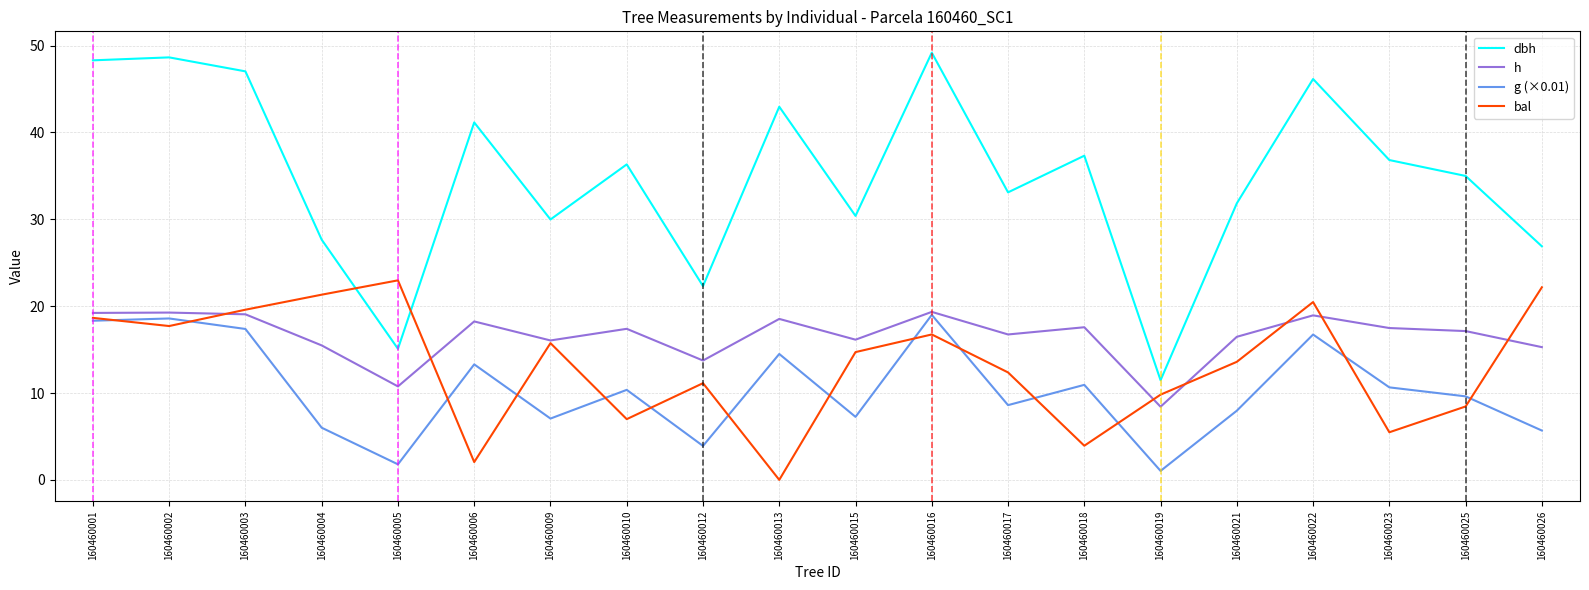

At which category does bal reach its first local peak?

160460005